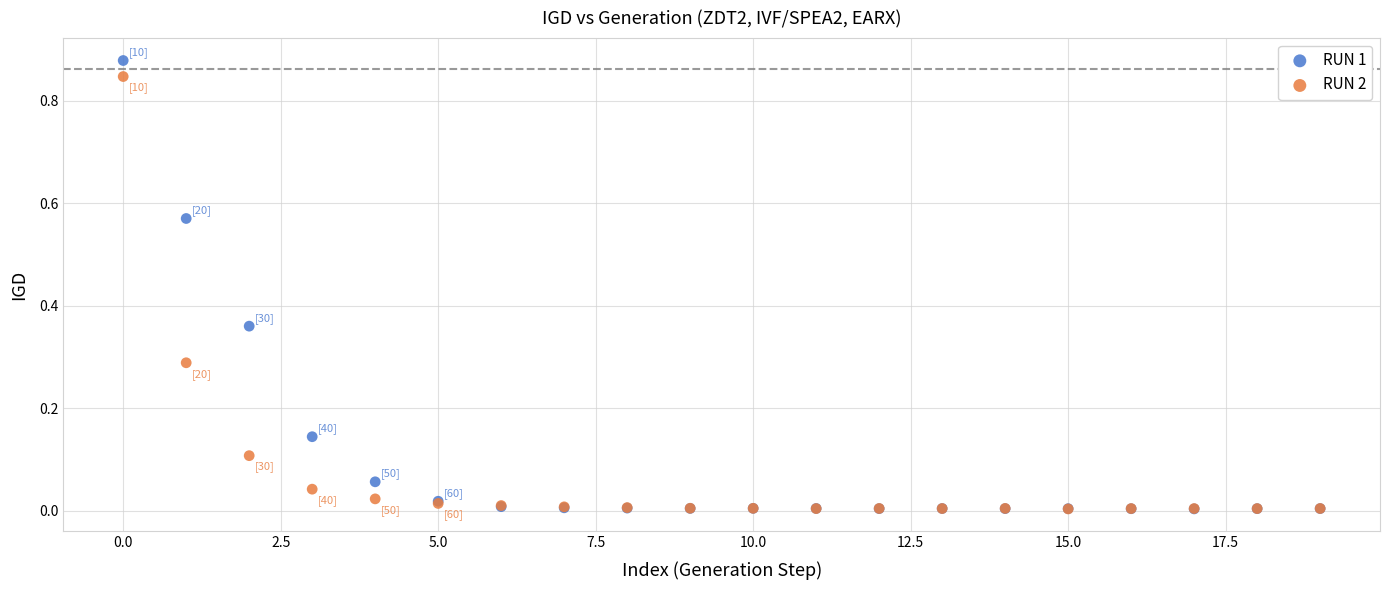

What are all the series names shown in the legend?

RUN 1, RUN 2